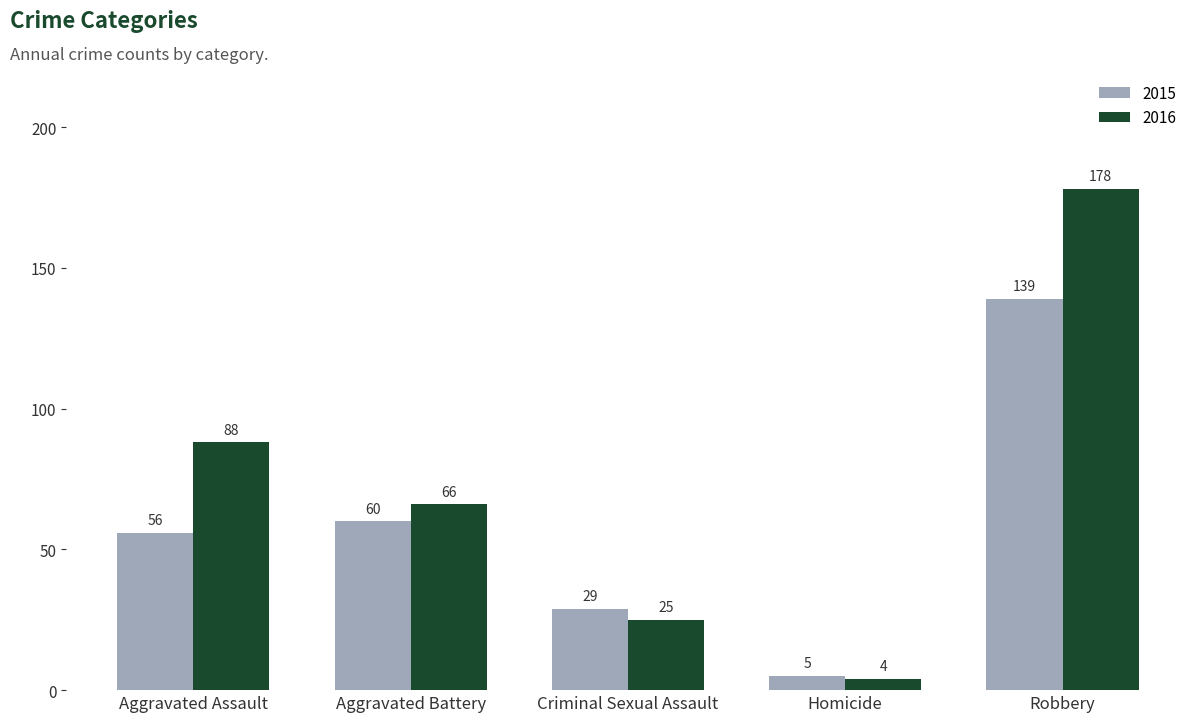

The value of 2015 at Aggravated Battery is 14. True or false?

False